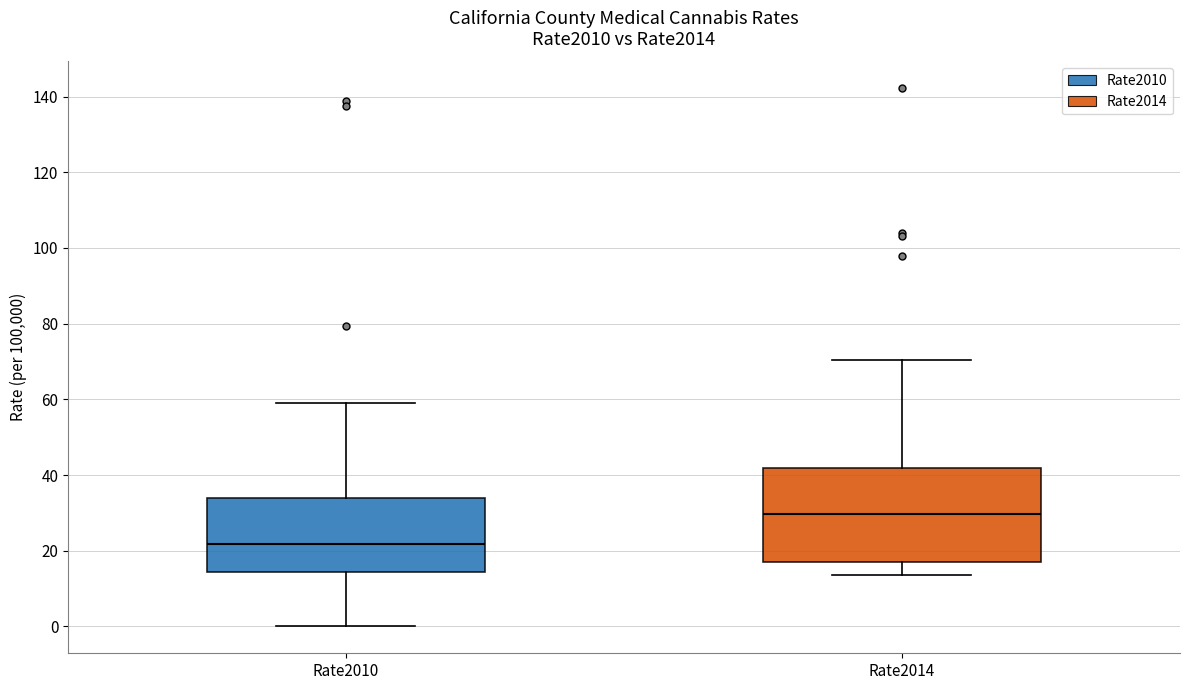

Reading left to right, transcribe this box plot: for each box, give where its median line is, the range the box spans, and where its two whiskers end, as read against the y-axis. The values are not printed on the chart, so give them approximately, as read against the axis.

Rate2010: median 22, box 14 to 34, whiskers 0 to 58
Rate2014: median 30, box 18 to 42, whiskers 14 to 70